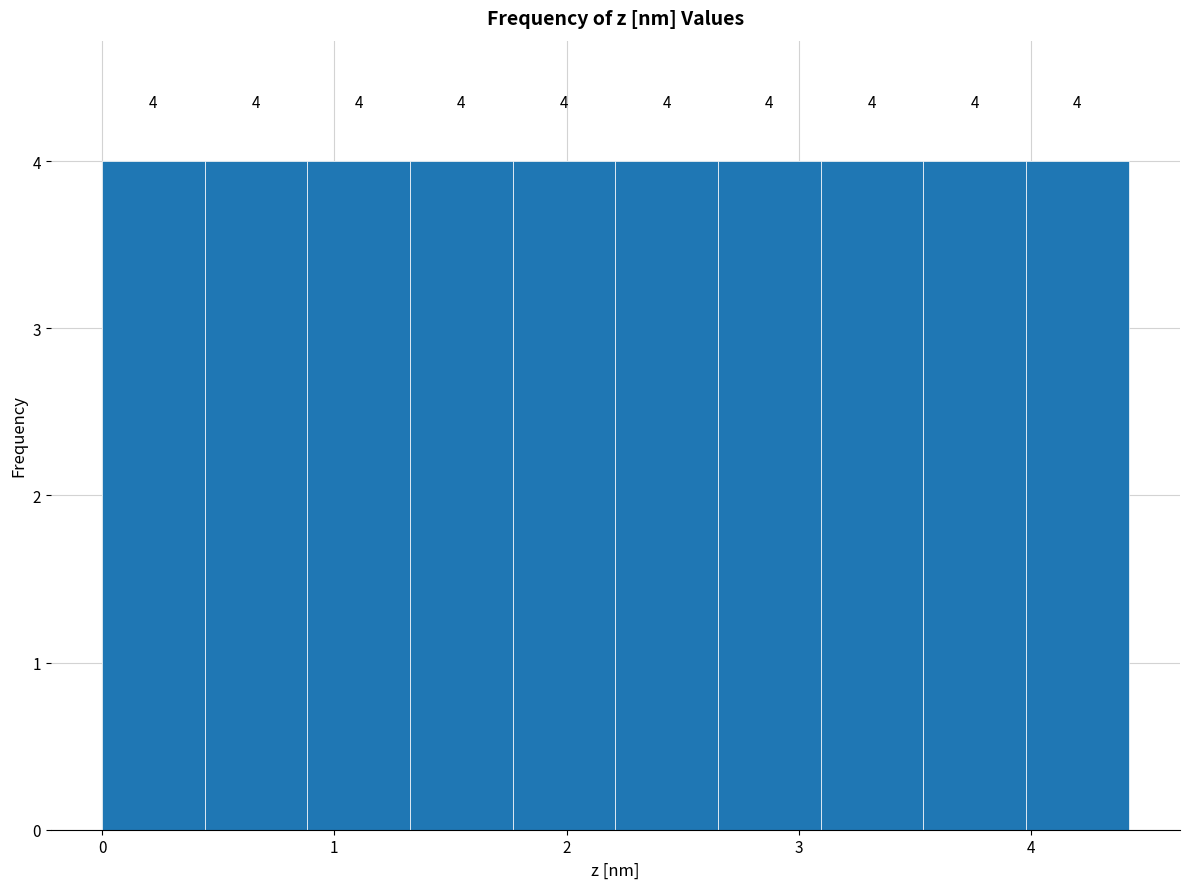

How tall is the bar that spans 0.9 to 1.3 on the x-axis? The bar edges are not printed on the chart, so give them approximately, as read against the axis.

4